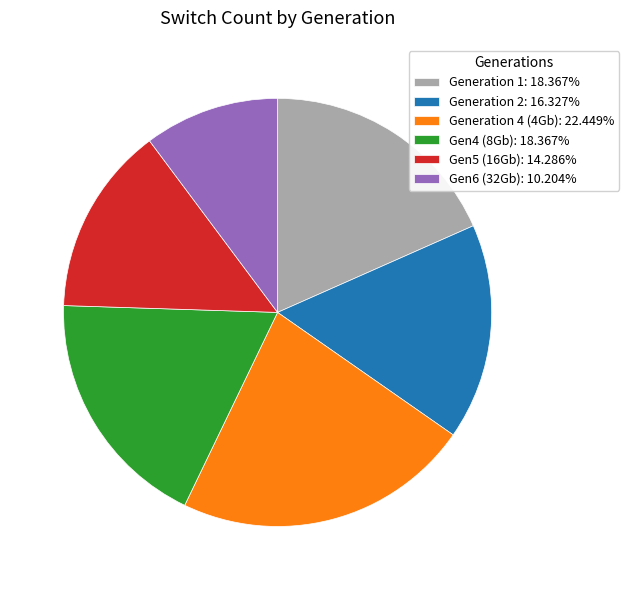

Is there any slice that represents more than half of the pie?

No